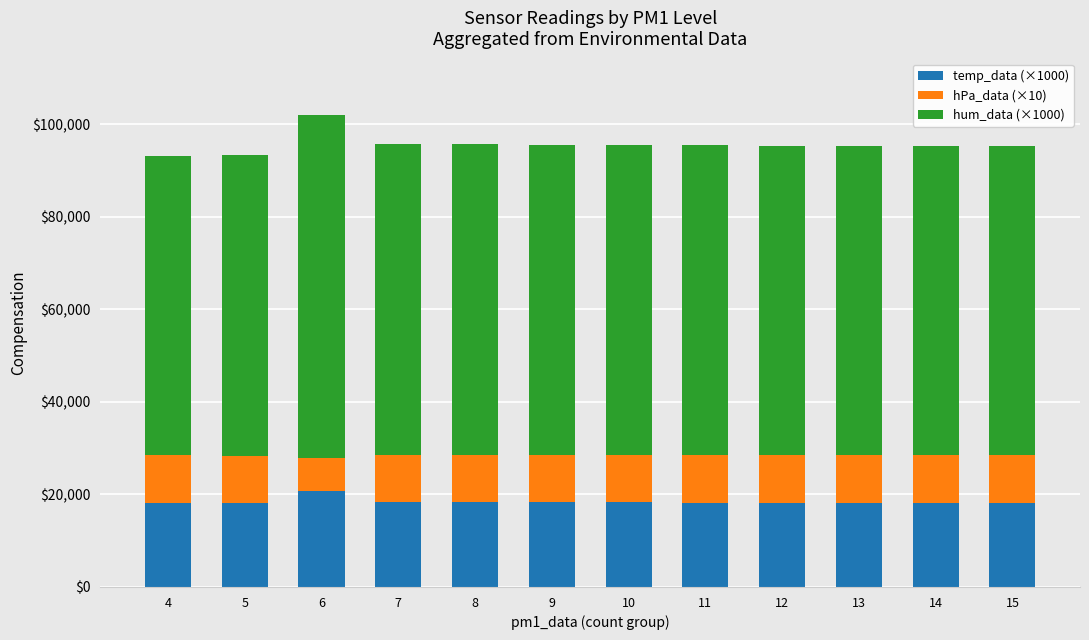

What is the lowest value of the temp_data (×1000) series?

18110.0